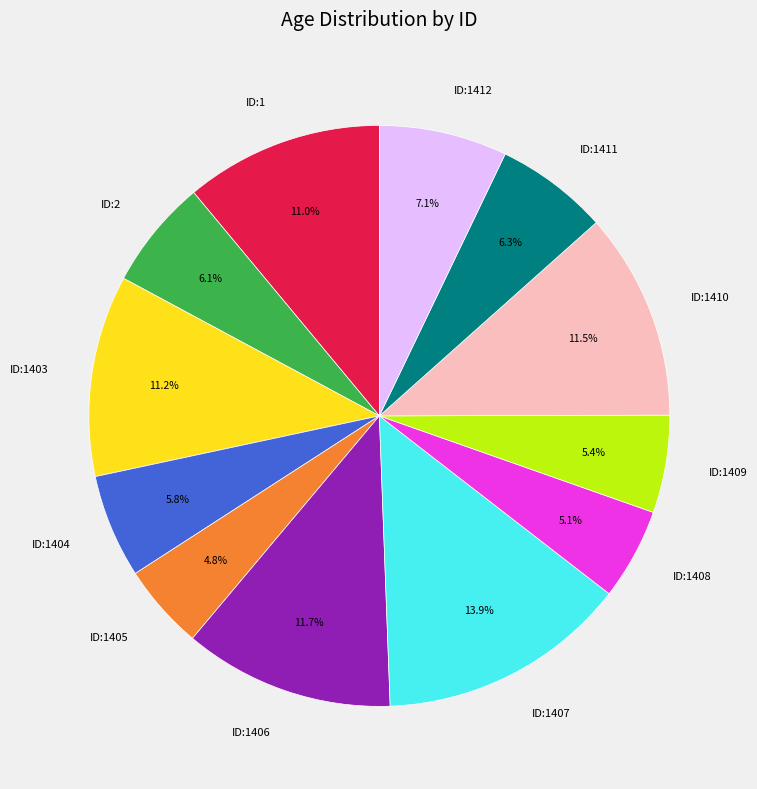

True or false: ID:1411 accounts for 16% of the total.

False